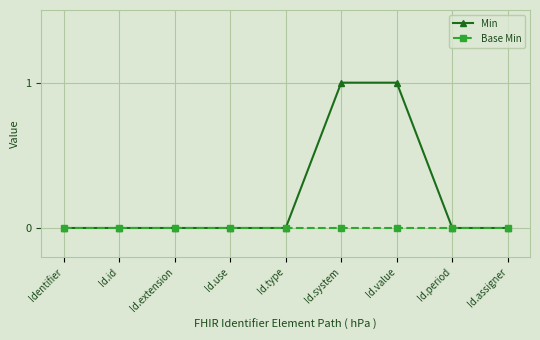

True or false: Min has a value of 0 at Id.use.

True